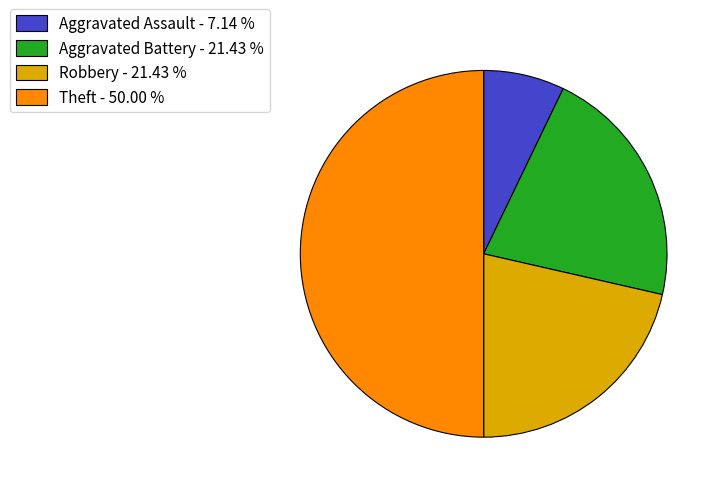

How many slices are in this pie chart?

4